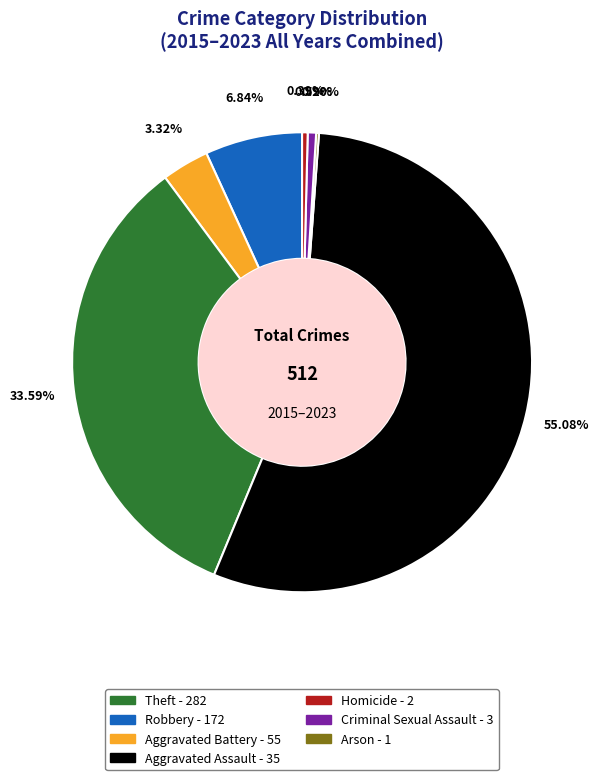

Does any single category account for the majority?

Yes